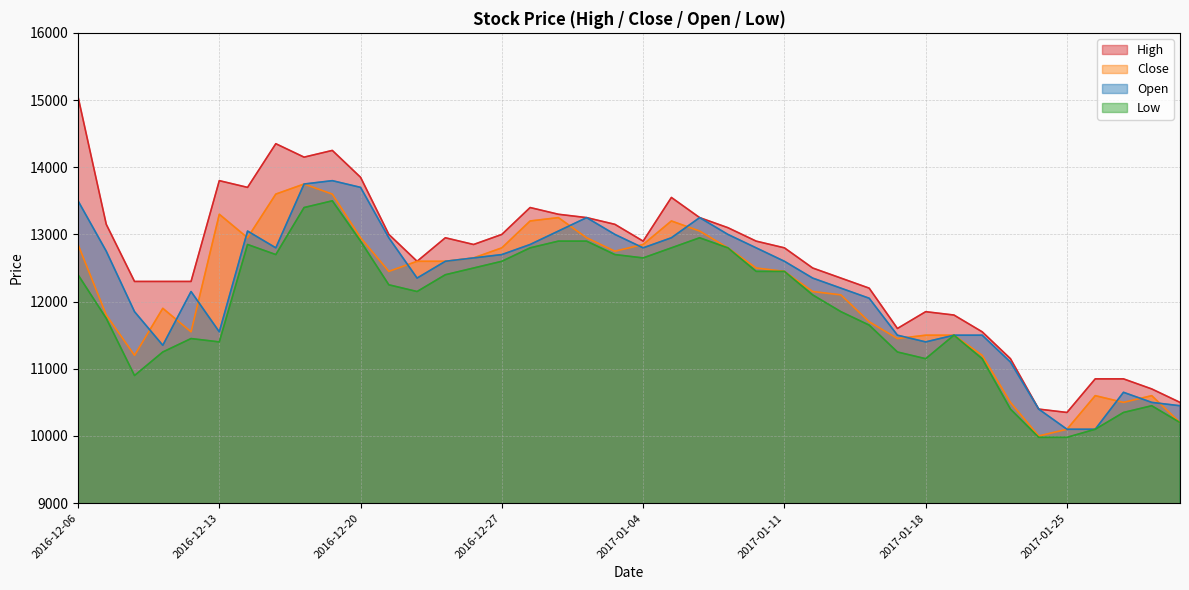

Reading left to right, list all the values displayed in this chart.

High: 2016-12-06=15050	2016-12-07=13150	2016-12-08=12300	2016-12-09=12300	2016-12-12=12300	2016-12-13=13800	2016-12-14=13700	2016-12-15=14350	2016-12-16=14150	2016-12-19=14250	2016-12-20=13850	2016-12-21=13000	2016-12-22=12600	2016-12-23=12950	2016-12-26=12850	2016-12-27=13000	2016-12-28=13400	2016-12-29=13300	2017-01-02=13250	2017-01-03=13150	2017-01-04=12900	2017-01-05=13550	2017-01-06=13250	2017-01-09=13100	2017-01-10=12900	2017-01-11=12800	2017-01-12=12500	2017-01-13=12350	2017-01-16=12200	2017-01-17=11600	2017-01-18=11850	2017-01-19=11800	2017-01-20=11550	2017-01-23=11150	2017-01-24=10400	2017-01-25=10350	2017-01-26=10850	2017-01-31=10850	2017-02-01=10700	2017-02-02=10500
Close: 2016-12-06=12850	2016-12-07=11800	2016-12-08=11200	2016-12-09=11900	2016-12-12=11550	2016-12-13=13300	2016-12-14=12950	2016-12-15=13600	2016-12-16=13750	2016-12-19=13600	2016-12-20=12950	2016-12-21=12450	2016-12-22=12600	2016-12-23=12600	2016-12-26=12650	2016-12-27=12800	2016-12-28=13200	2016-12-29=13250	2017-01-02=12950	2017-01-03=12750	2017-01-04=12850	2017-01-05=13200	2017-01-06=13050	2017-01-09=12800	2017-01-10=12500	2017-01-11=12450	2017-01-12=12150	2017-01-13=12100	2017-01-16=11700	2017-01-17=11450	2017-01-18=11500	2017-01-19=11500	2017-01-20=11200	2017-01-23=10500	2017-01-24=10000	2017-01-25=10100	2017-01-26=10600	2017-01-31=10500	2017-02-01=10600	2017-02-02=10200
Open: 2016-12-06=13500	2016-12-07=12750	2016-12-08=11850	2016-12-09=11350	2016-12-12=12150	2016-12-13=11550	2016-12-14=13050	2016-12-15=12800	2016-12-16=13750	2016-12-19=13800	2016-12-20=13700	2016-12-21=12950	2016-12-22=12350	2016-12-23=12600	2016-12-26=12650	2016-12-27=12700	2016-12-28=12850	2016-12-29=13050	2017-01-02=13250	2017-01-03=13000	2017-01-04=12800	2017-01-05=12950	2017-01-06=13250	2017-01-09=13000	2017-01-10=12800	2017-01-11=12600	2017-01-12=12350	2017-01-13=12200	2017-01-16=12050	2017-01-17=11500	2017-01-18=11400	2017-01-19=11500	2017-01-20=11500	2017-01-23=11100	2017-01-24=10400	2017-01-25=10100	2017-01-26=10100	2017-01-31=10650	2017-02-01=10500	2017-02-02=10450
Low: 2016-12-06=12400	2016-12-07=11750	2016-12-08=10900	2016-12-09=11250	2016-12-12=11450	2016-12-13=11400	2016-12-14=12850	2016-12-15=12700	2016-12-16=13400	2016-12-19=13500	2016-12-20=12900	2016-12-21=12250	2016-12-22=12150	2016-12-23=12400	2016-12-26=12500	2016-12-27=12600	2016-12-28=12800	2016-12-29=12900	2017-01-02=12900	2017-01-03=12700	2017-01-04=12650	2017-01-05=12800	2017-01-06=12950	2017-01-09=12800	2017-01-10=12450	2017-01-11=12450	2017-01-12=12100	2017-01-13=11850	2017-01-16=11650	2017-01-17=11250	2017-01-18=11150	2017-01-19=11500	2017-01-20=11150	2017-01-23=10400	2017-01-24=9980	2017-01-25=9980	2017-01-26=10100	2017-01-31=10350	2017-02-01=10450	2017-02-02=10200